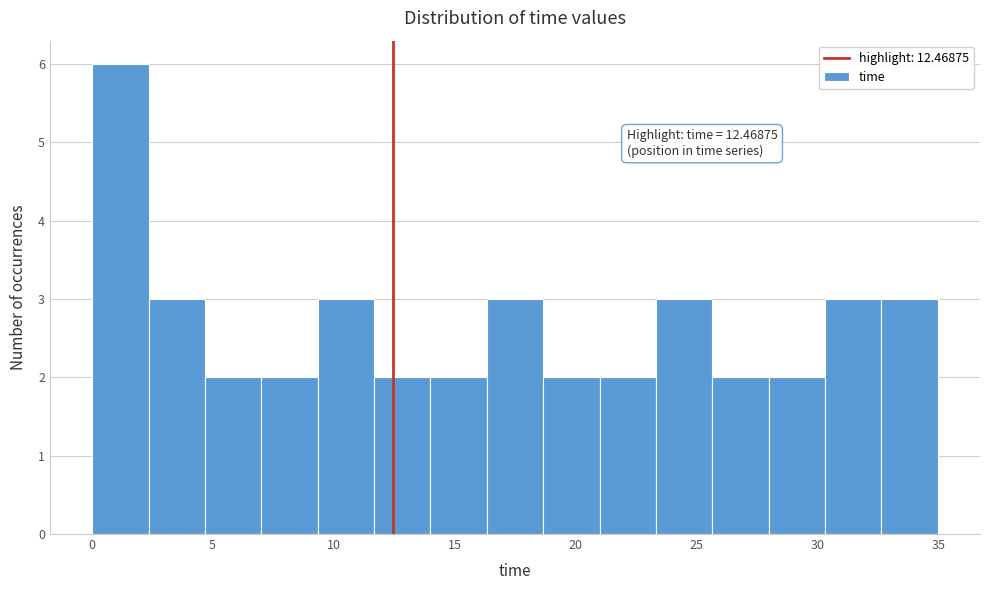

Which range on the x-axis has the tallest bar?

0.0 to 2.5